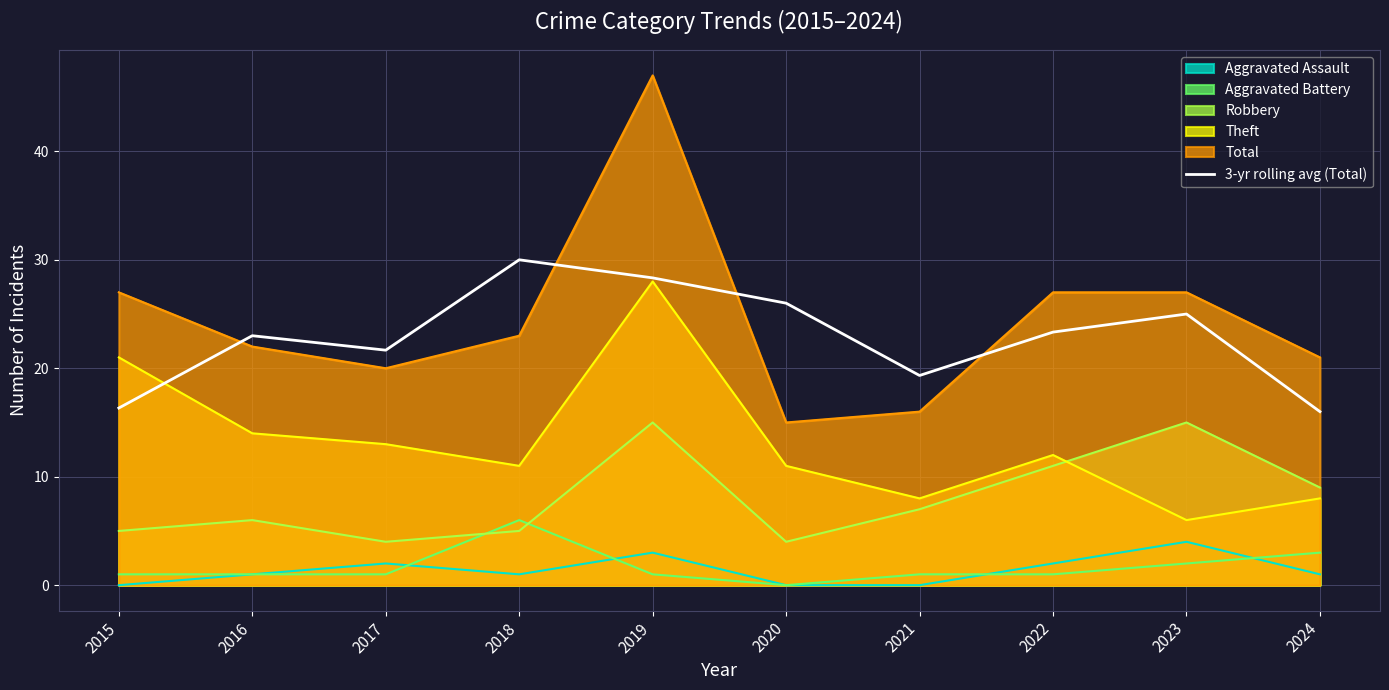

The value at 2015 is 16.3. True or false?

True